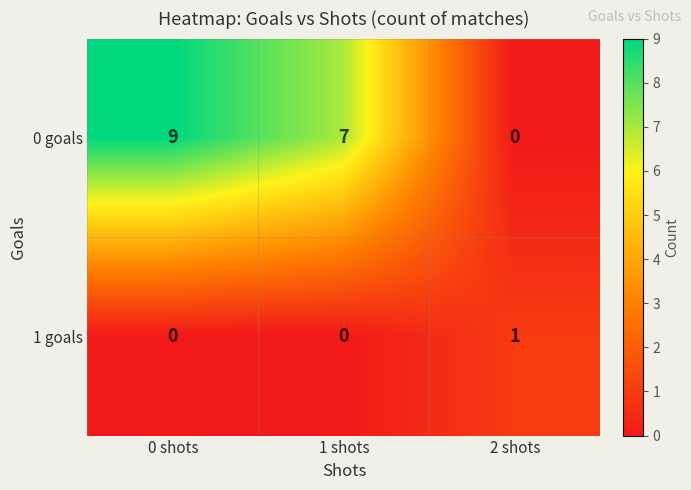

How many 1 goals values are between 0 and 1?

3